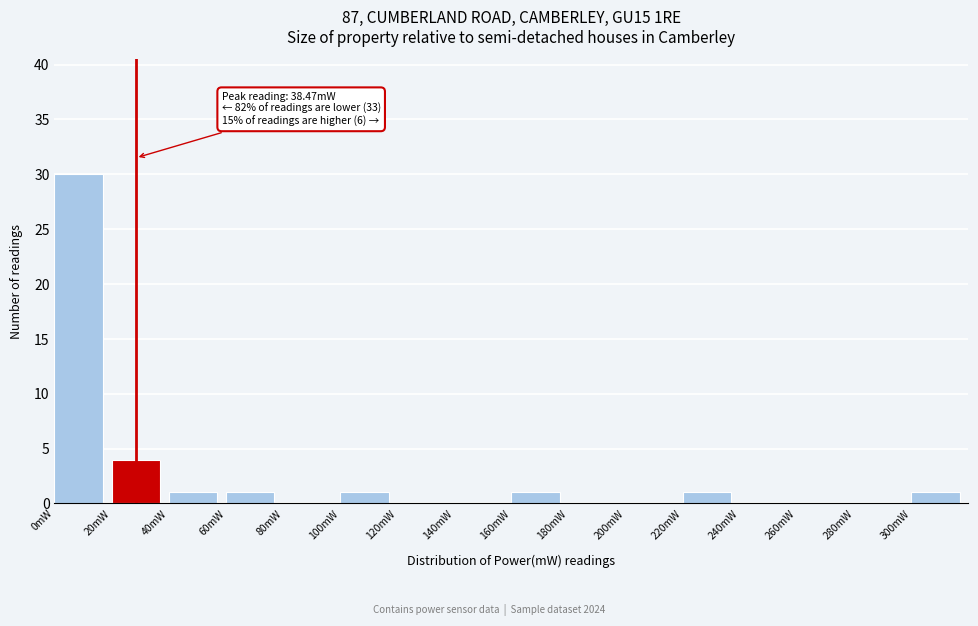

Which range on the x-axis has the tallest bar?

0 to 20